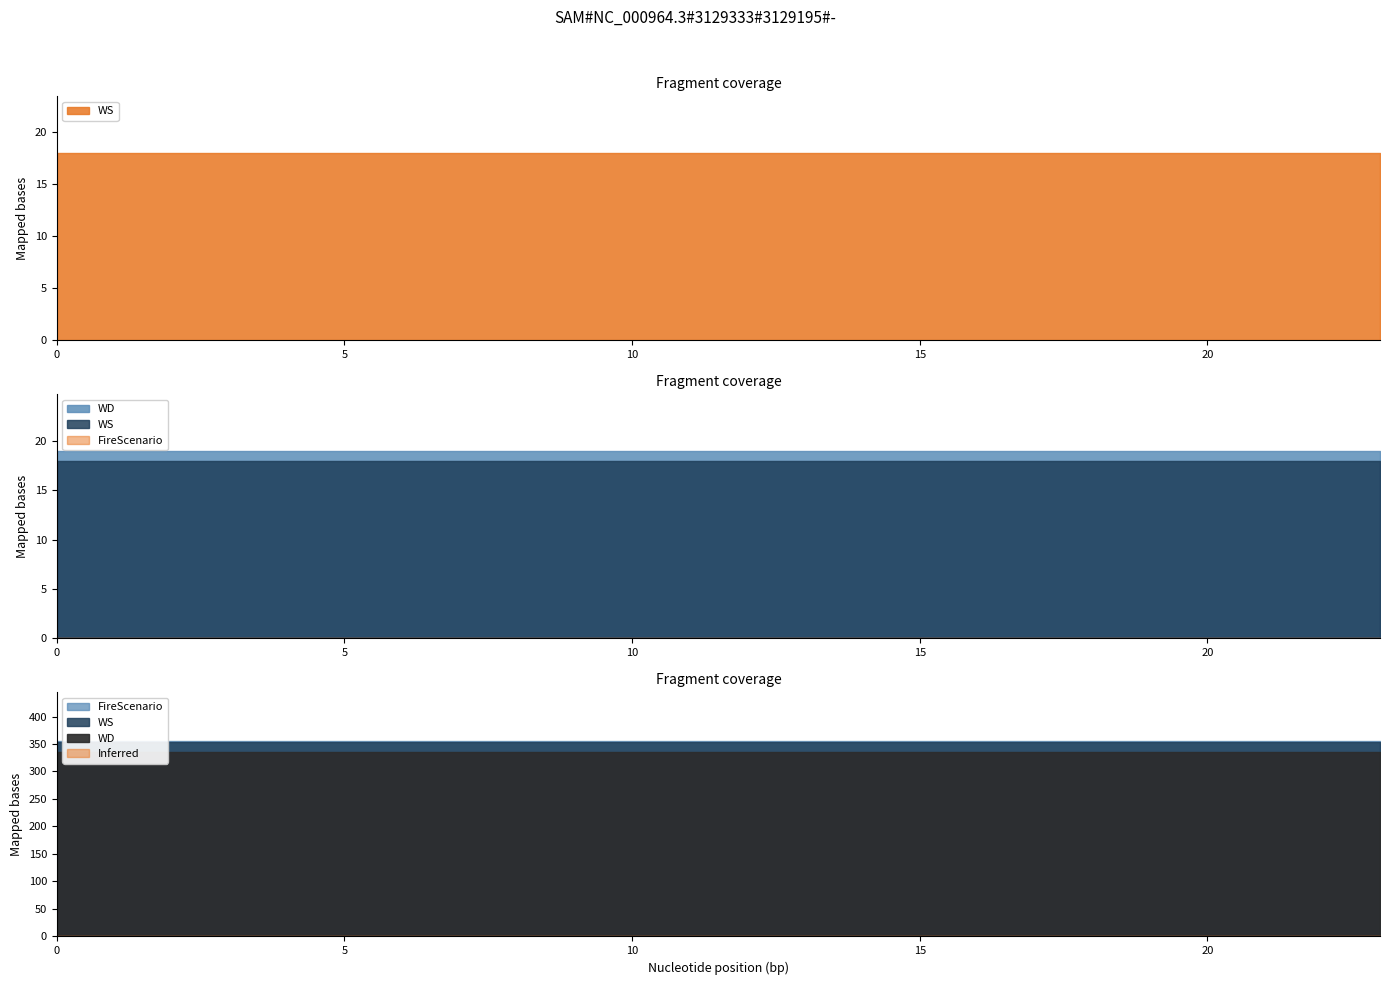

What is the minimum value for WS?

18